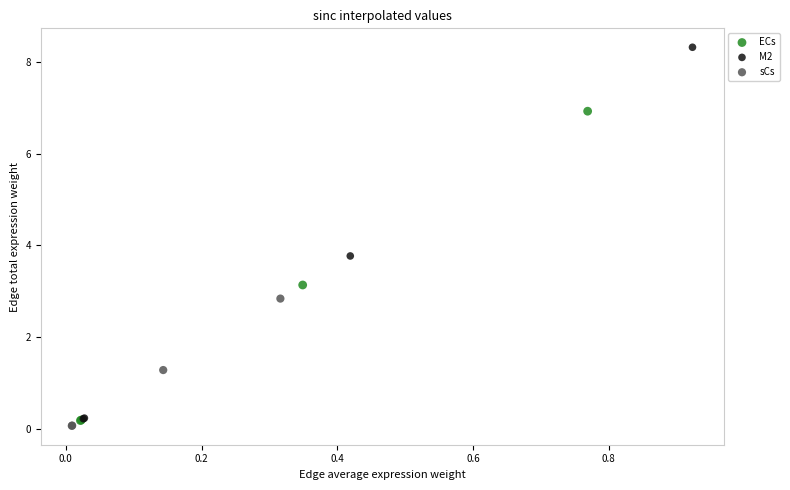

Which series has the widest spread of Y values?

M2